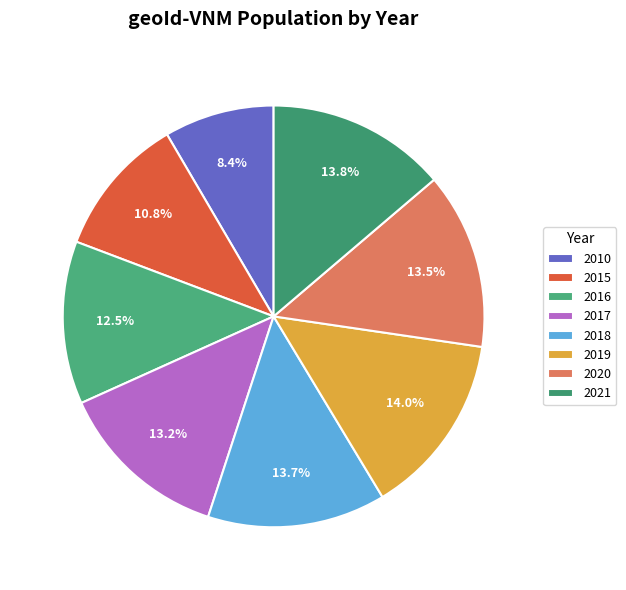

To the nearest percent, what is the difference between the 2016 and 2017 slice percentages?

1%